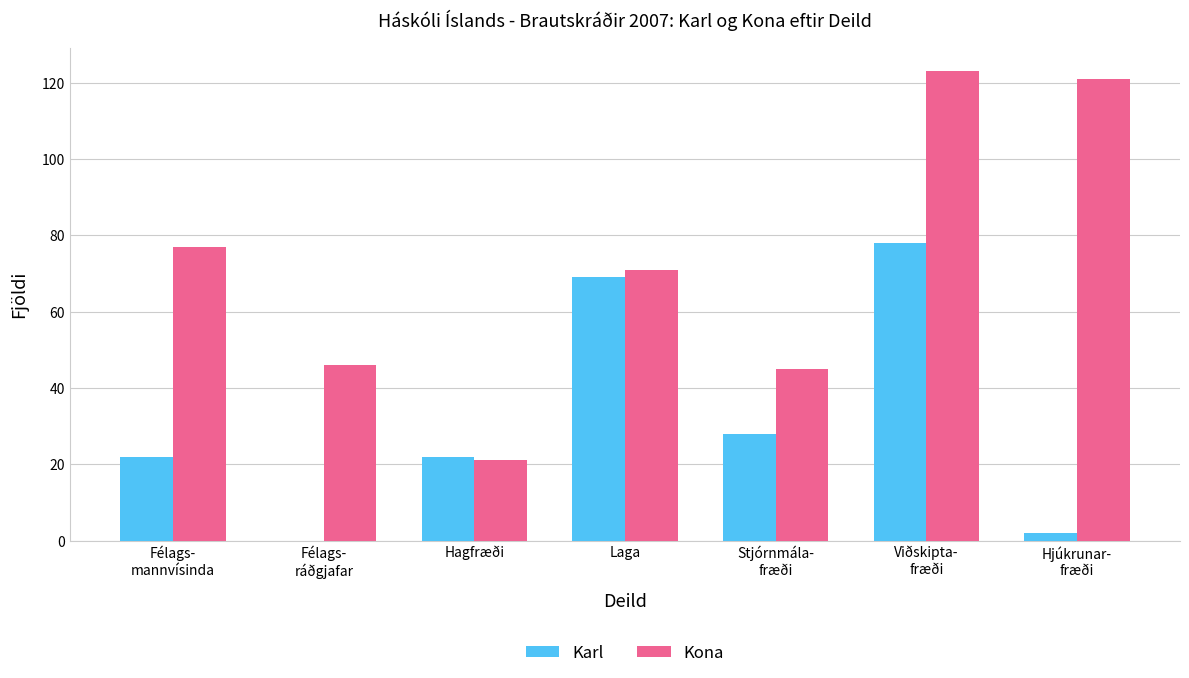

The Karl series shows 28 at Stjórnmála-
fræði. True or false?

True